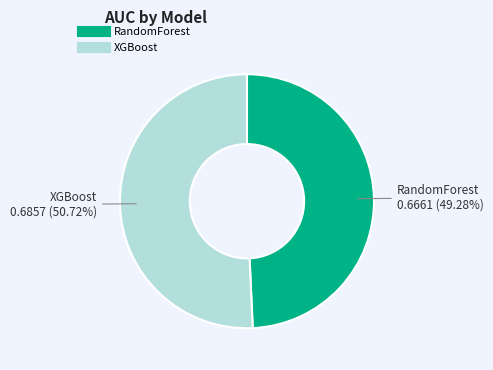

To the nearest percent, what percentage of the pie is XGBoost?

51%